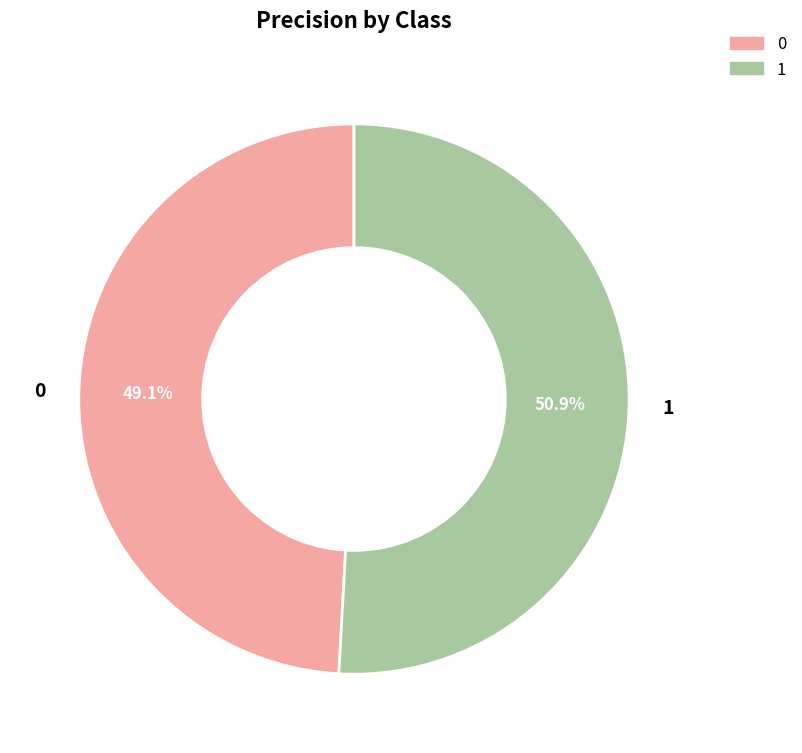

To the nearest percent, what percentage of the pie is 1?

51%